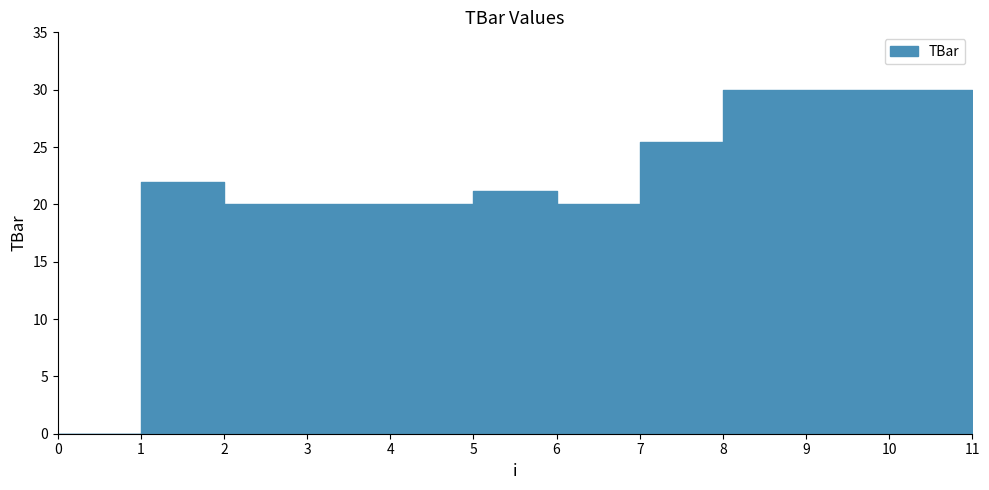

Where does the data first go above 21?

1